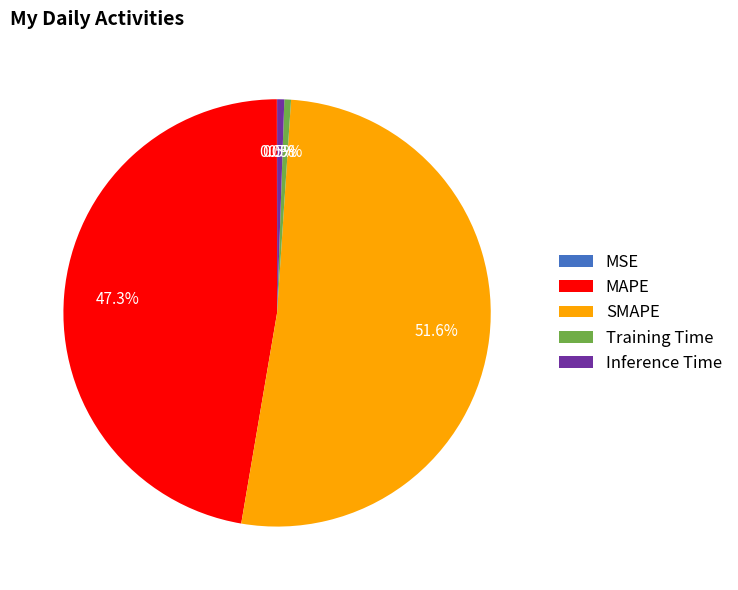

True or false: SMAPE accounts for 37% of the total.

False